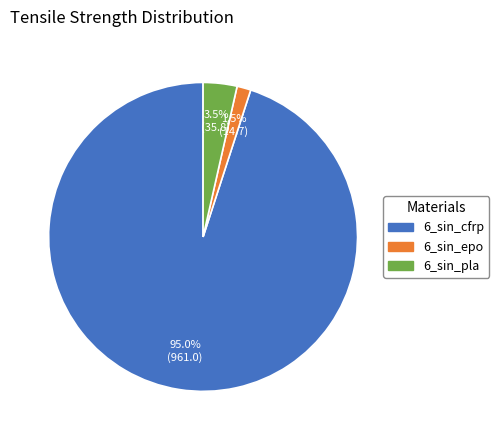

Is it true that 6_sin_pla is 9% of the pie?

False